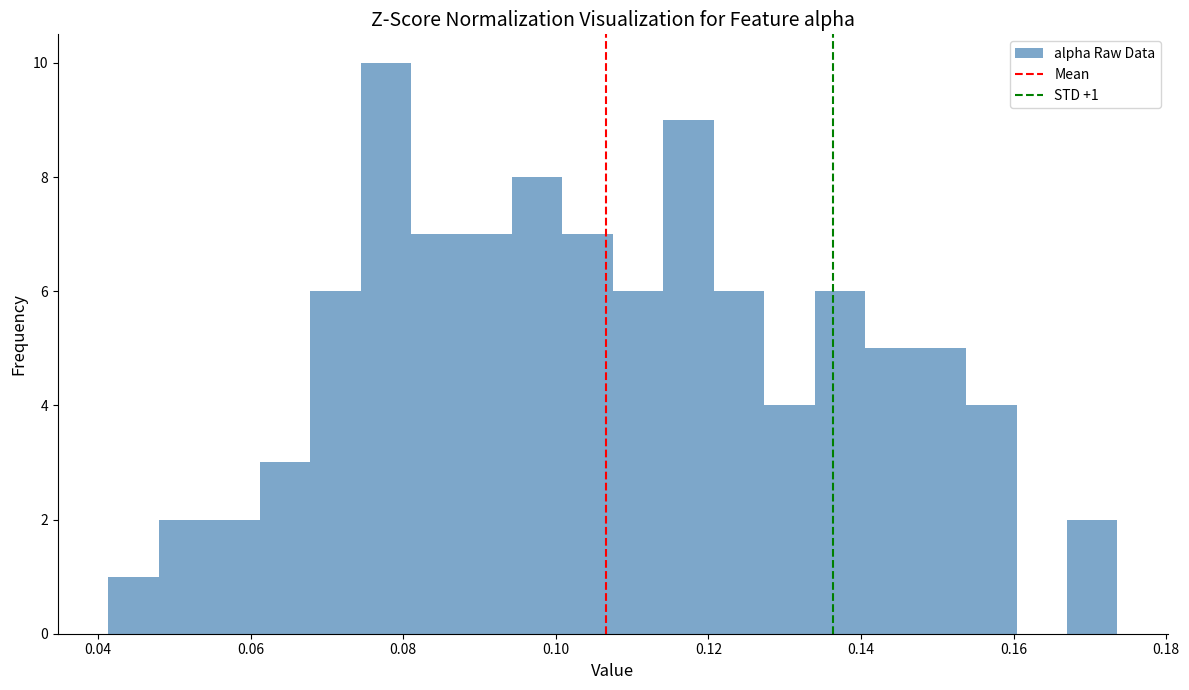

Read against the x-axis, roughly where is the centre of the tallest bar?

0.078